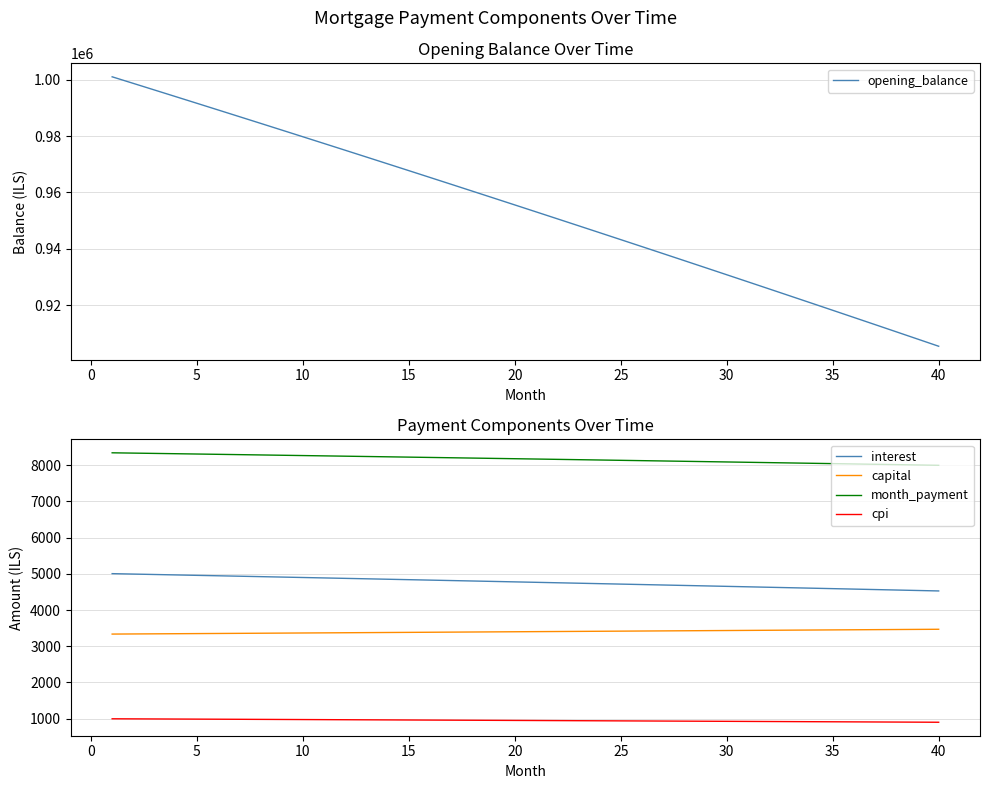

The month_payment series shows 5483.9 at 5. True or false?

False